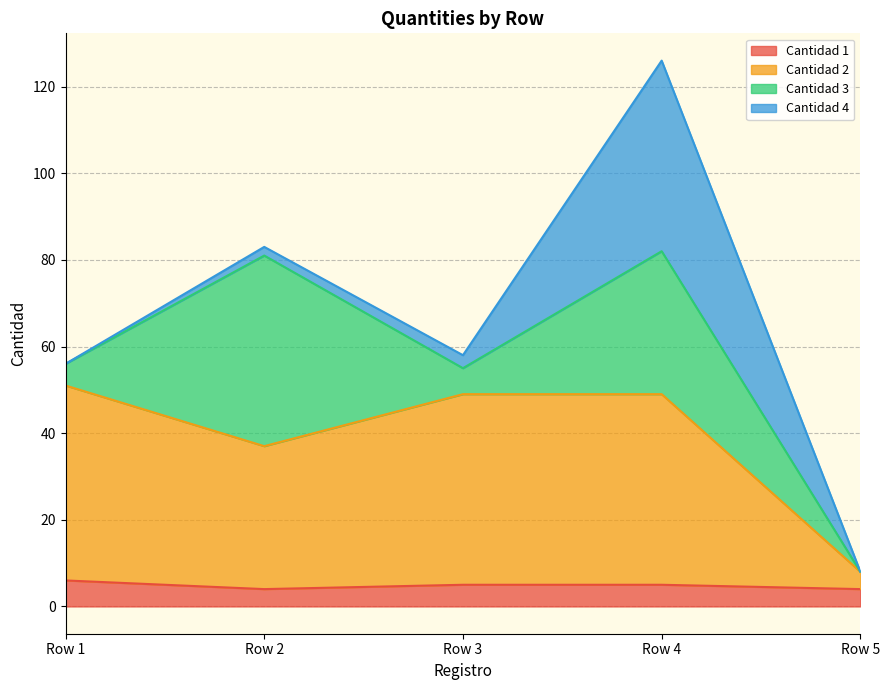

Between Row 5 and Row 4, which is larger?

Row 4